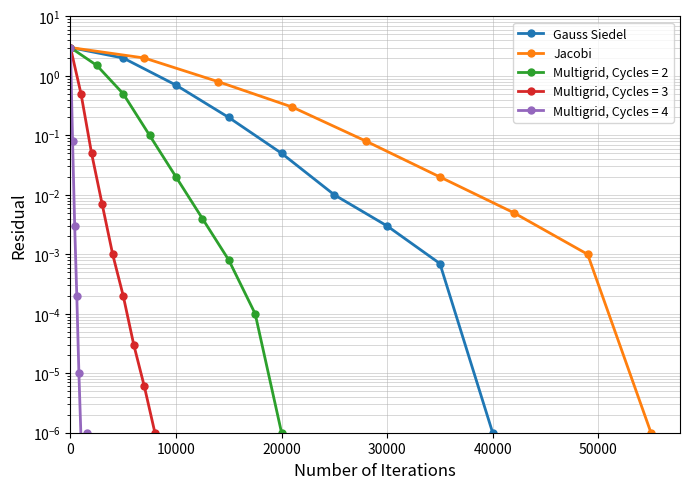

Which series has the largest range (max minus min)?

Gauss Siedel